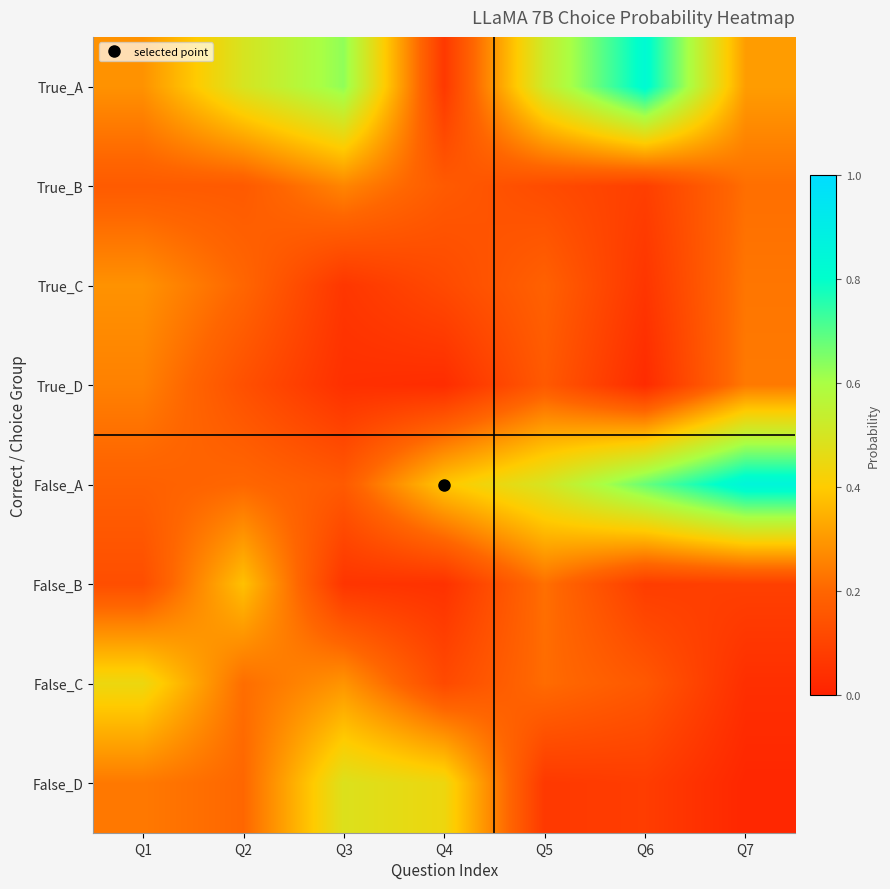

What is the spread (max minus min) of values at Q2?

0.4